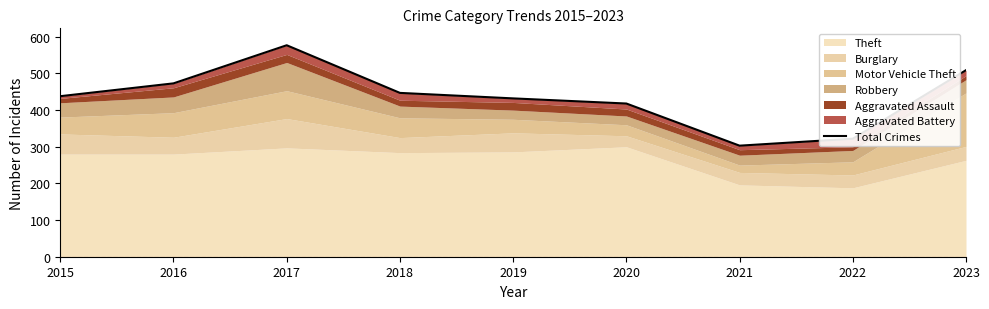

Reading left to right, transcribe all the data shown in this chart.

438	473	577	447	432	418	303	322	509